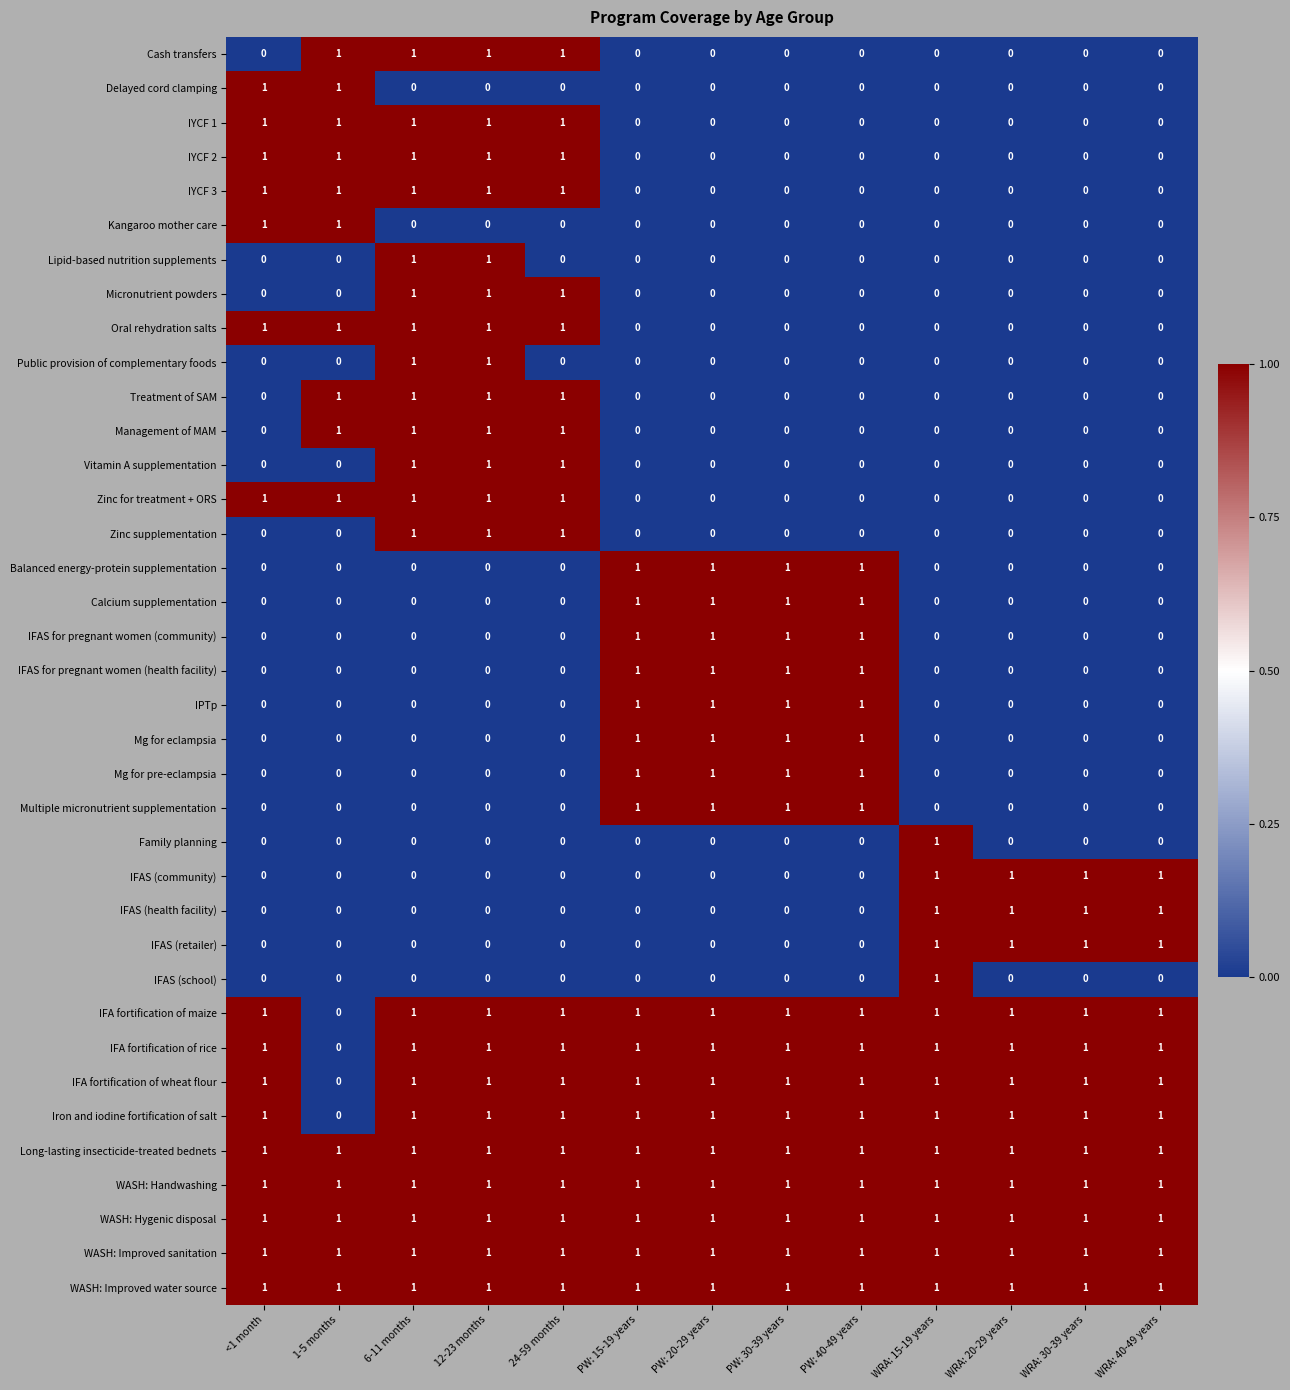

At how many categories does at least one series exceed 0?

13